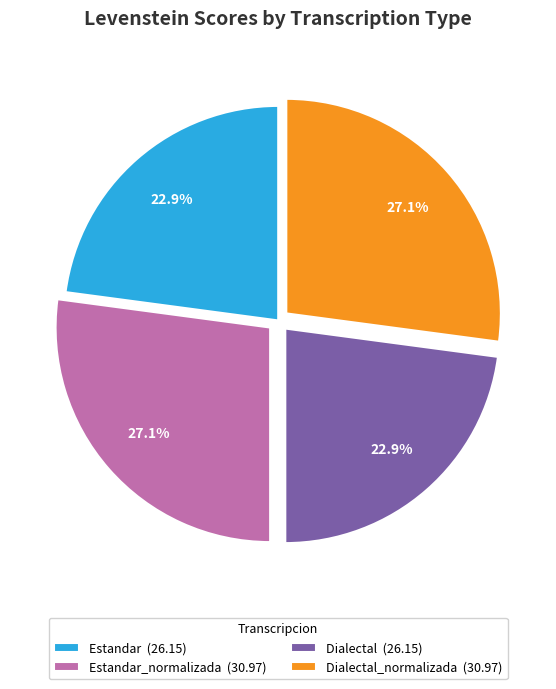

What percentage do Dialectal (26.15) and Estandar (26.15) together represent?

45.8%